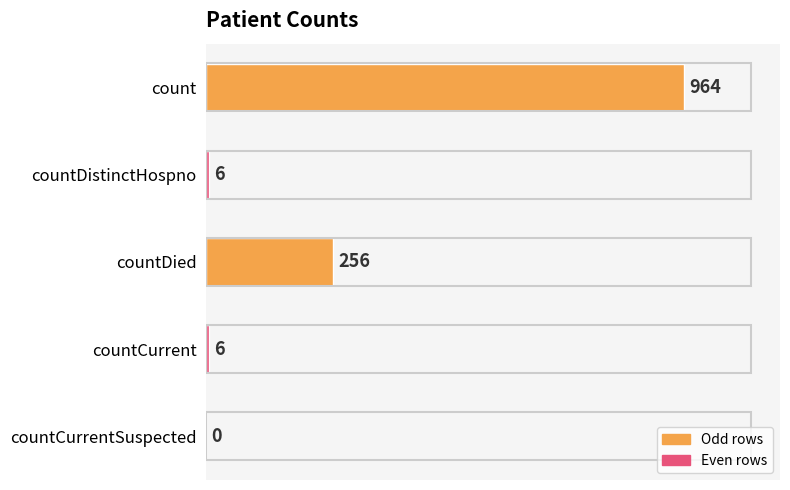

What is the sum of all values?

1232